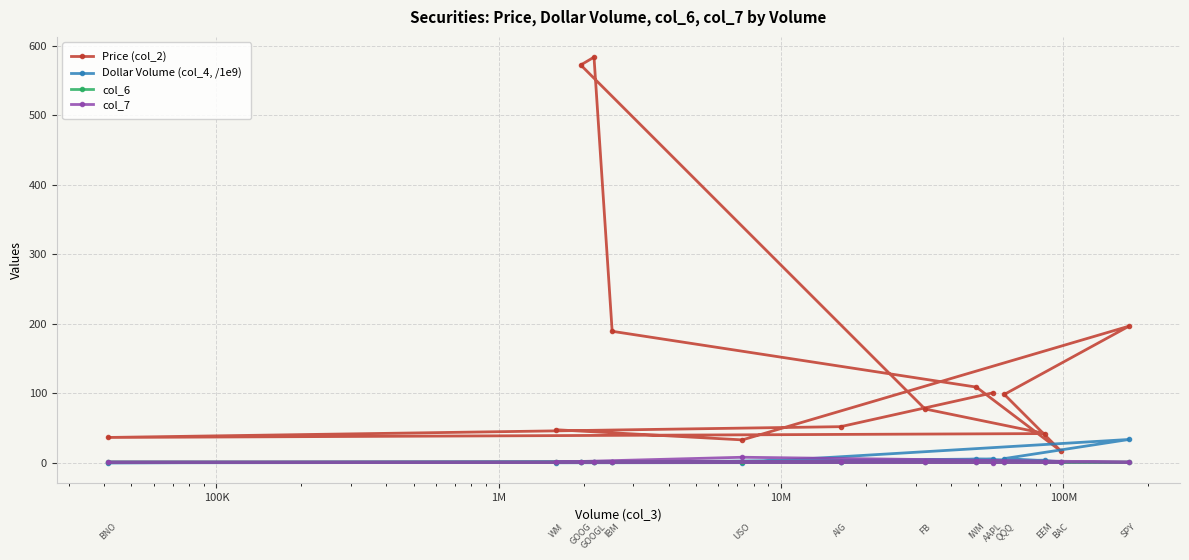

Which series has the widest spread of values?

Price (col_2)